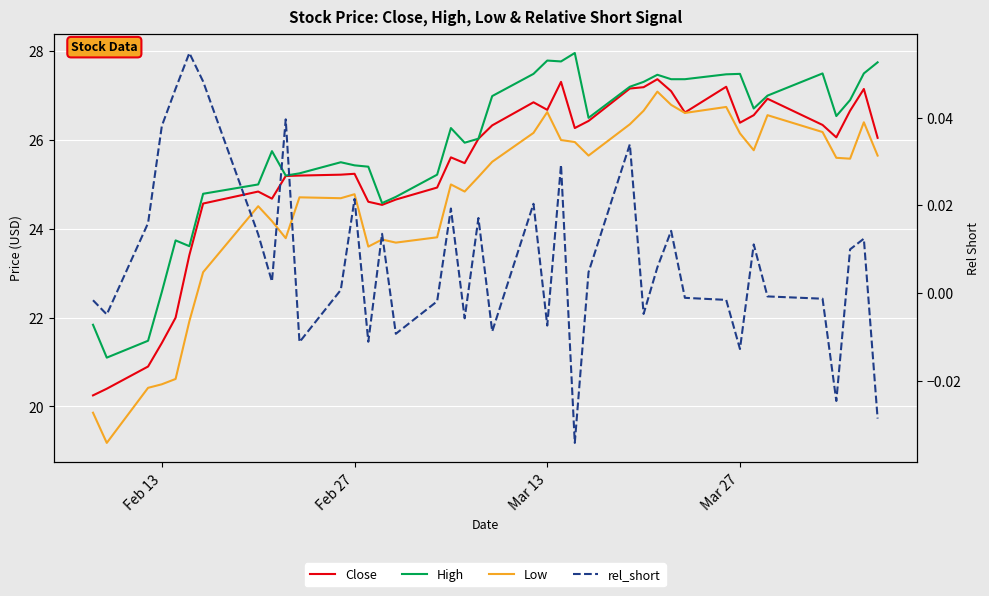

Which series has the largest total across all categories?

High